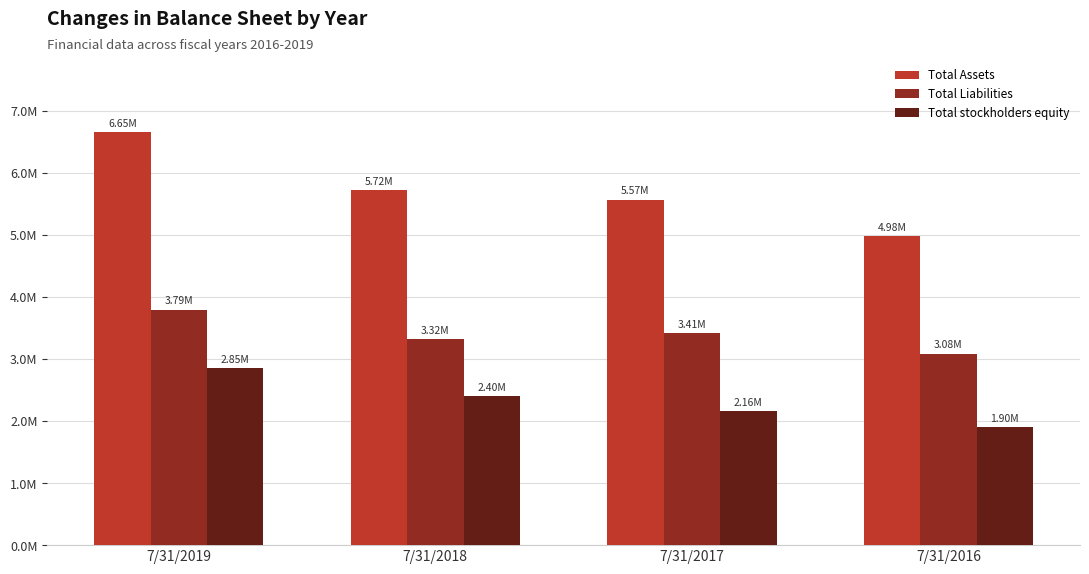

What are all the series names shown in the legend?

Total Assets, Total Liabilities, Total stockholders equity